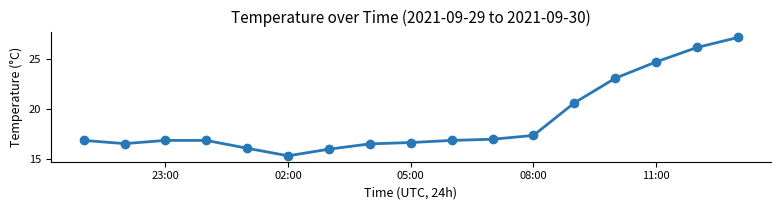

What is the value of the 11th point from the left?

17.0